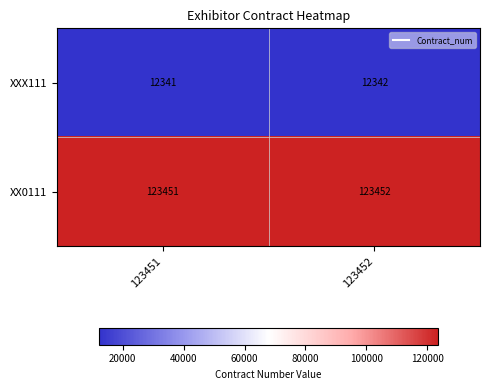

At 123452, list the series in order from smallest to largest.

XXX111, XX0111